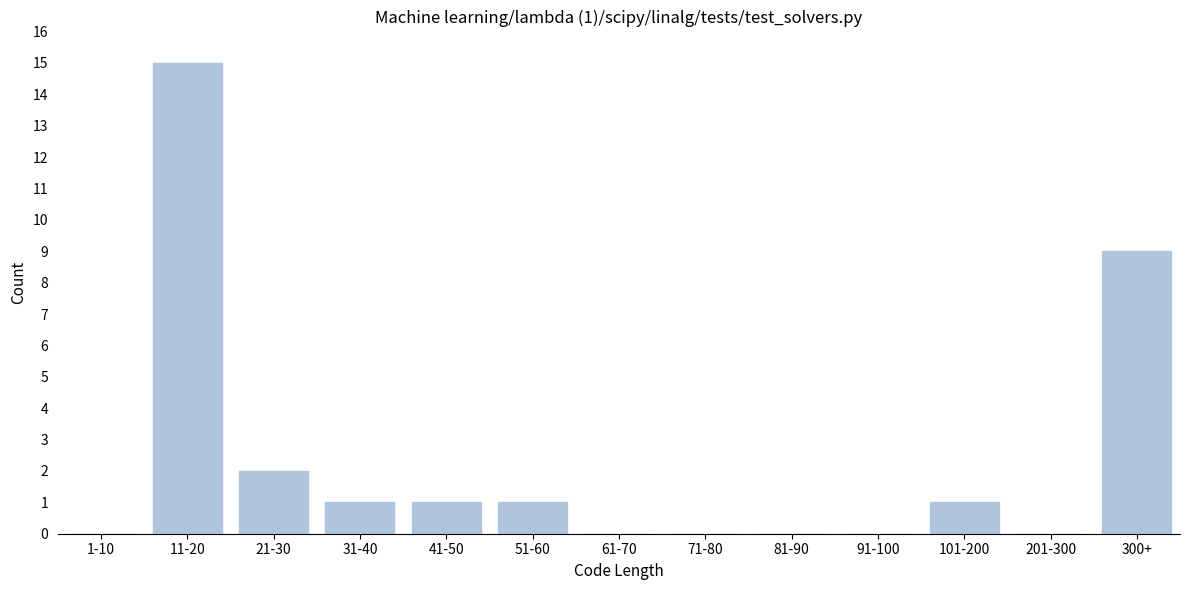

Reading right to left, list all the values displayed in this chart.

300+=9	201-300=0	101-200=1	91-100=0	81-90=0	71-80=0	61-70=0	51-60=1	41-50=1	31-40=1	21-30=2	11-20=15	1-10=0